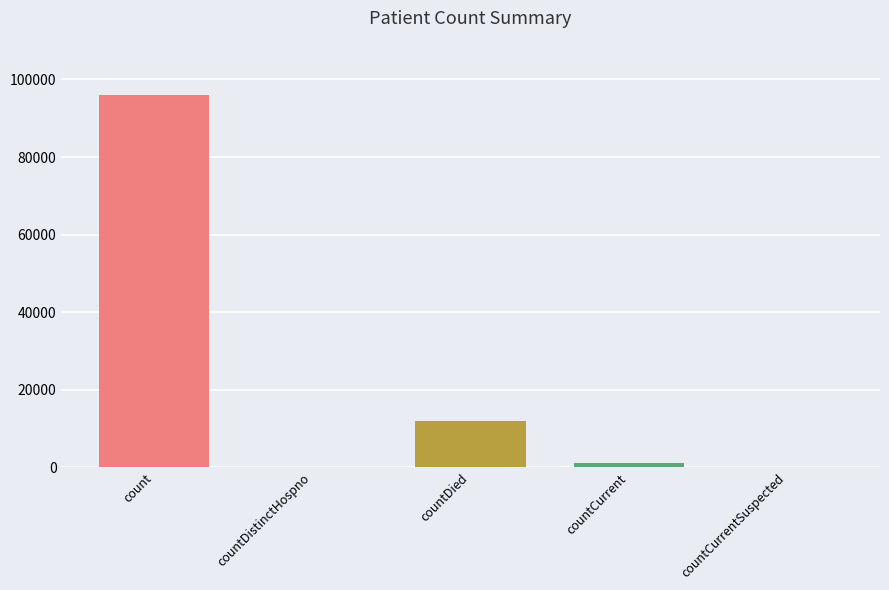

Reading right to left, extract all data points from this chart.

0	1123	11924	0	96085